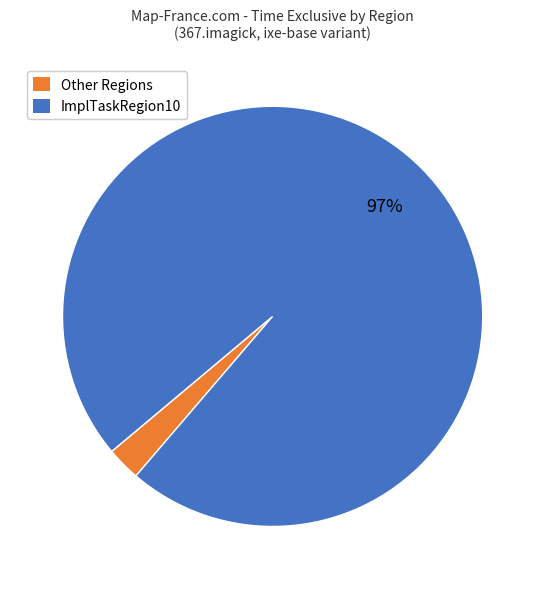

To the nearest percent, what is the average slice percentage?

50%